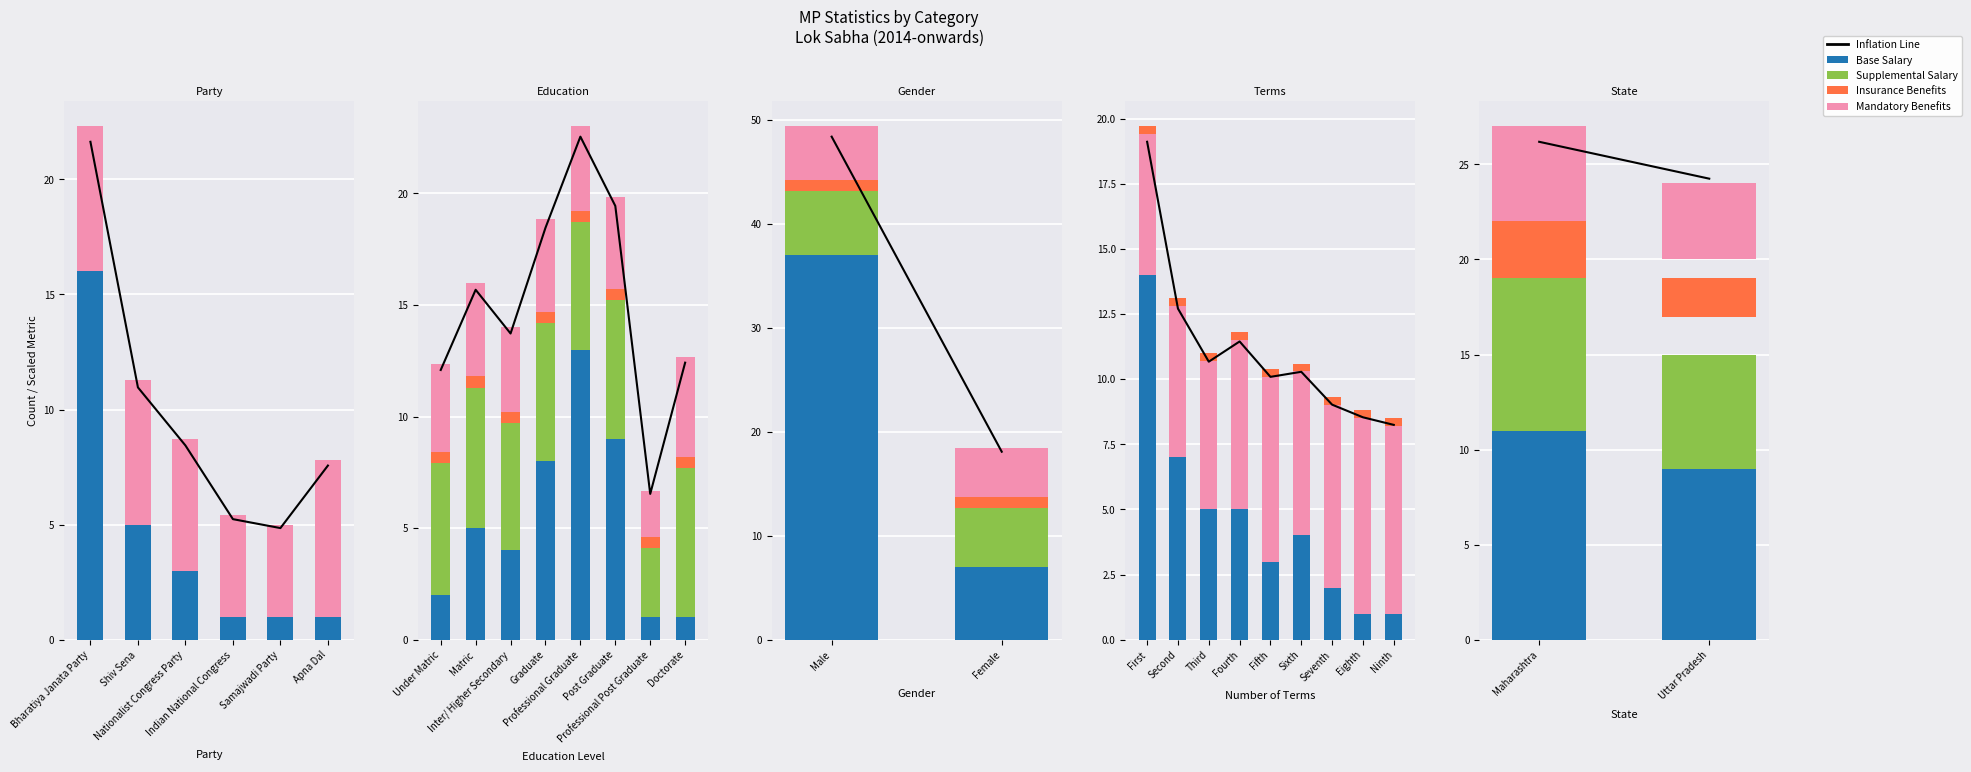

What are all the series names shown in the legend?

Inflation Line, Base Salary, Mandatory Benefits, Supplemental Salary, Insurance Benefits